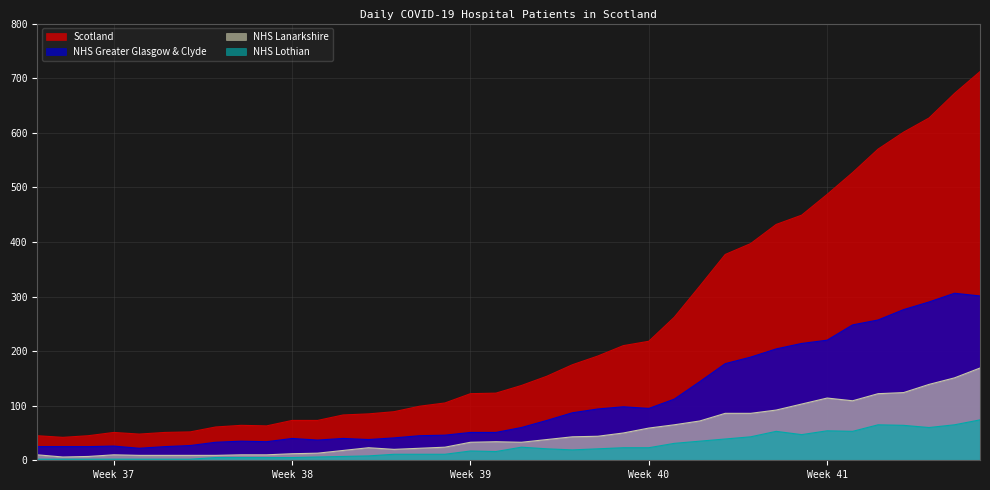

Which category has the highest value across all series?

2020-10-18